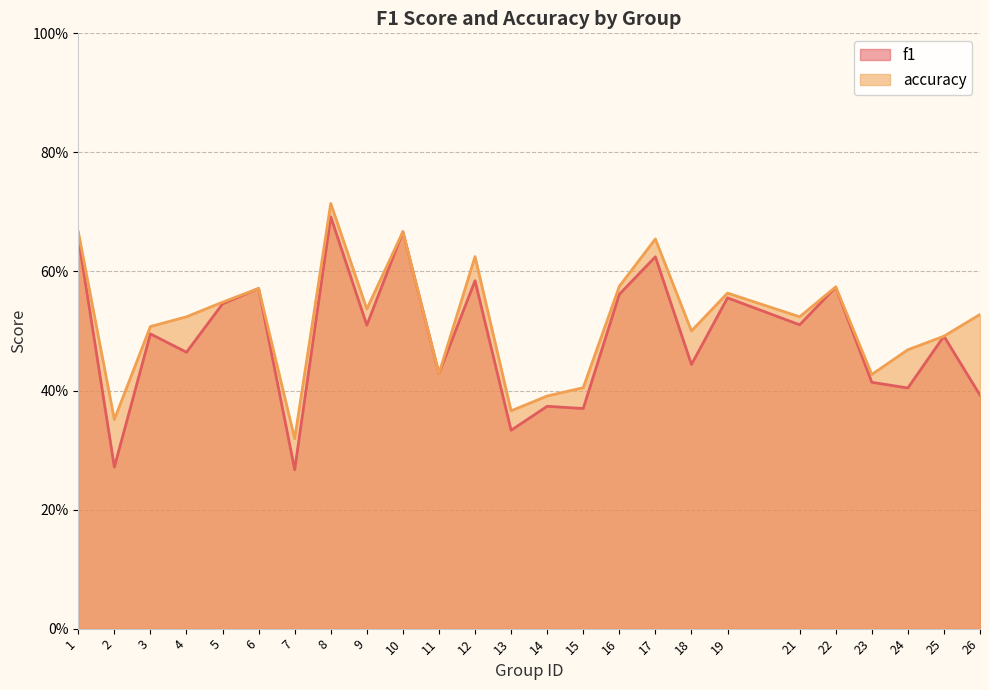

Where is f1 nearest to the value 0?

7